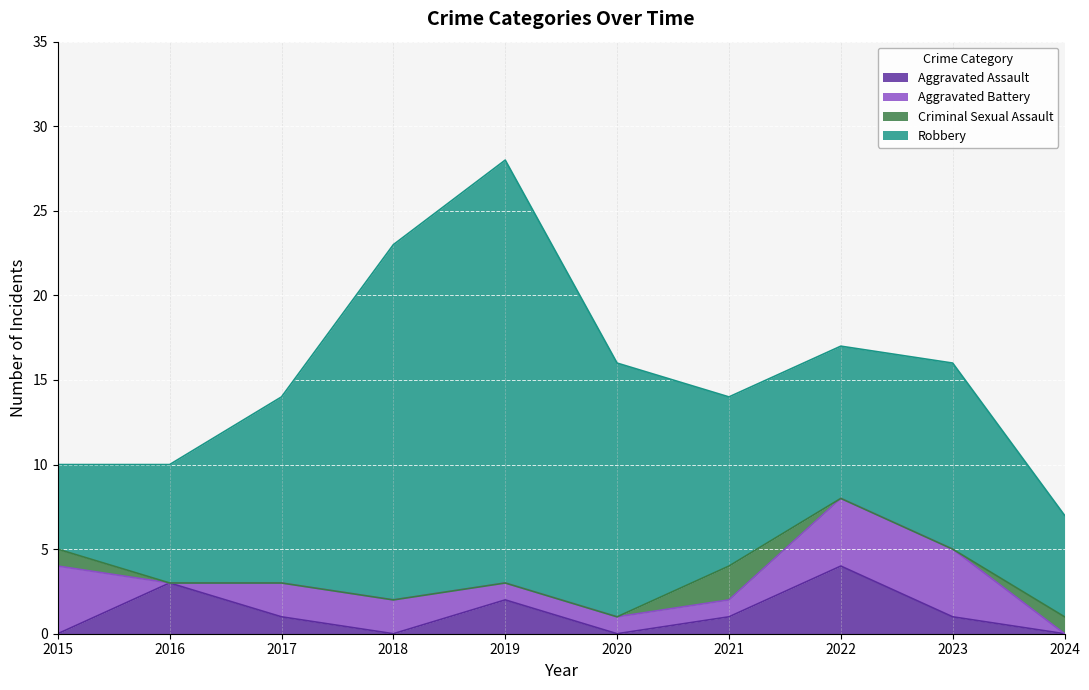

What is the sum of all Robbery values?

120